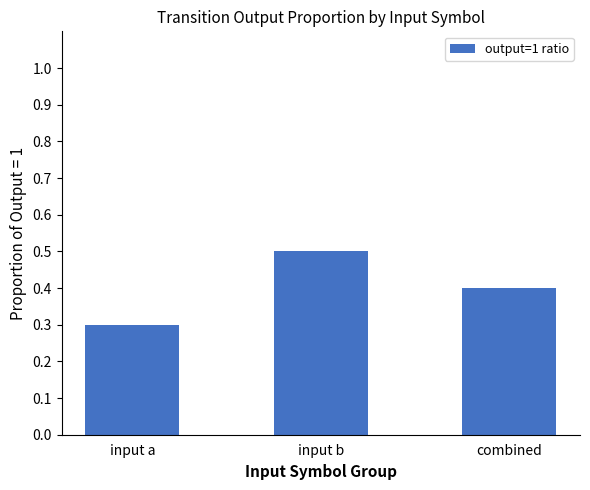

What is the value of the 1st bar from the left?

0.3